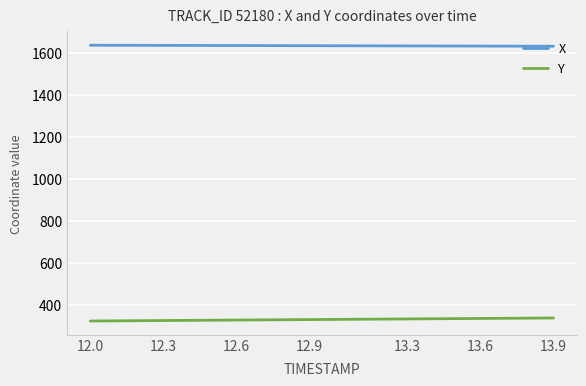

True or false: X and Y cross at least once.

False